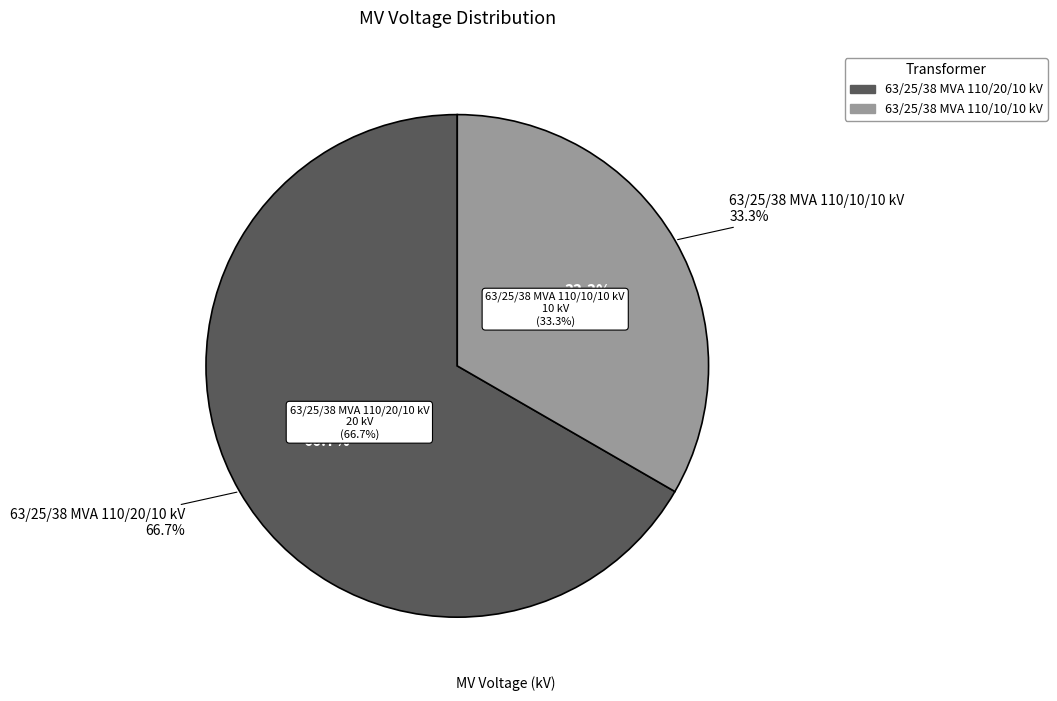

Approximately how many times larger is the value at 63/25/38 MVA 110/10/10 kV compared to 63/25/38 MVA 110/20/10 kV?

0.5